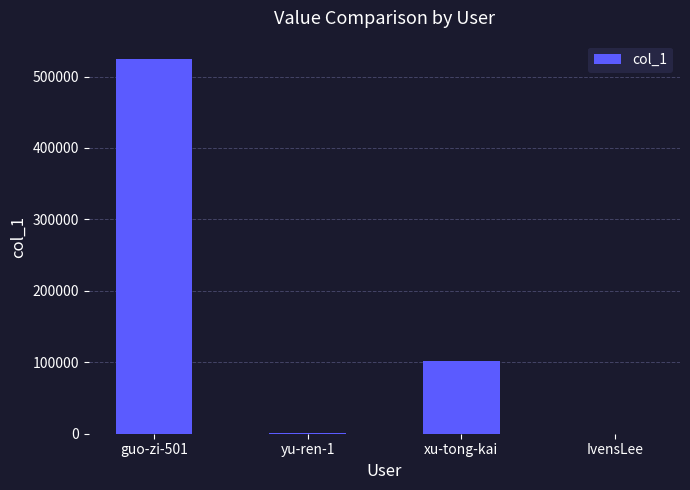

What is the average value?

156559